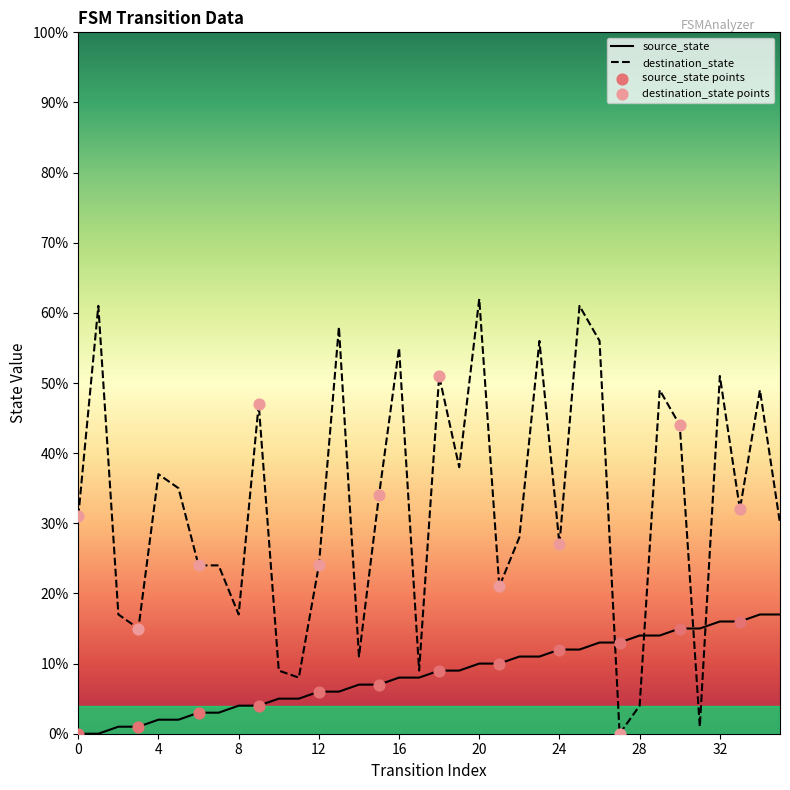

List the series in order of their peak value, lowest first.

source_state, destination_state